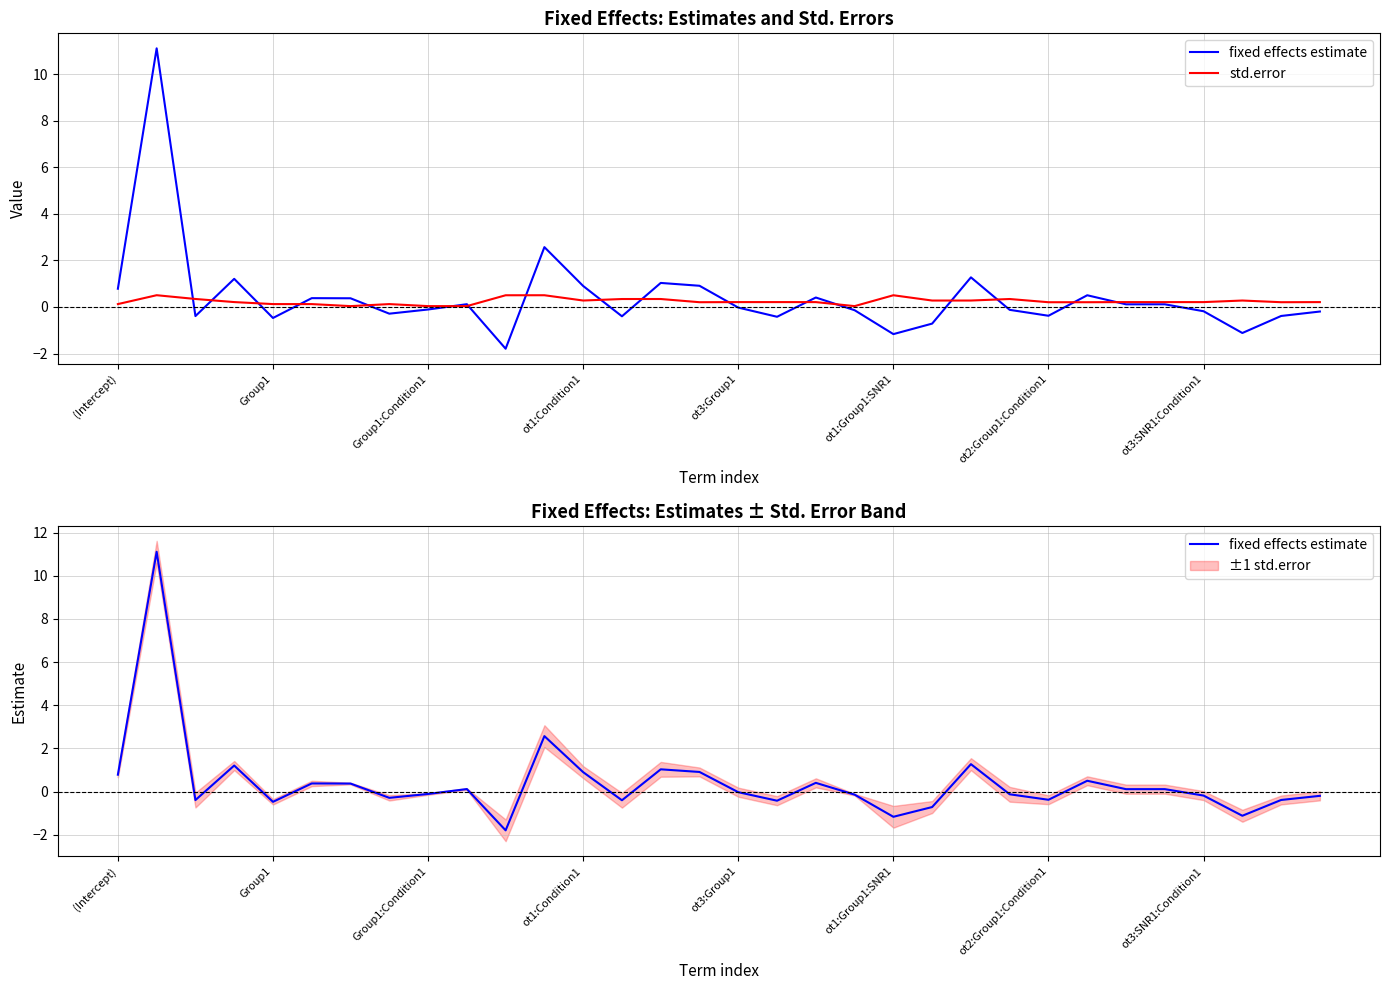

Reading right to left, extract all data points from this chart.

fixed effects estimate: -0.2	-0.4	-1.1	-0.2	0.1	0.1	0.5	-0.4	-0.1	1.3	-0.7	-1.2	-0.1	0.4	-0.4	-0.0	0.9	1.0	-0.4	0.9	2.6	-1.8	0.1	-0.1	-0.3	0.4	0.4	-0.5	1.2	-0.4	11.1	0.8
std.error: 0.2	0.2	0.3	0.2	0.2	0.2	0.2	0.2	0.3	0.3	0.3	0.5	0.0	0.2	0.2	0.2	0.2	0.3	0.3	0.3	0.5	0.5	0.0	0.0	0.1	0.0	0.1	0.1	0.2	0.3	0.5	0.1